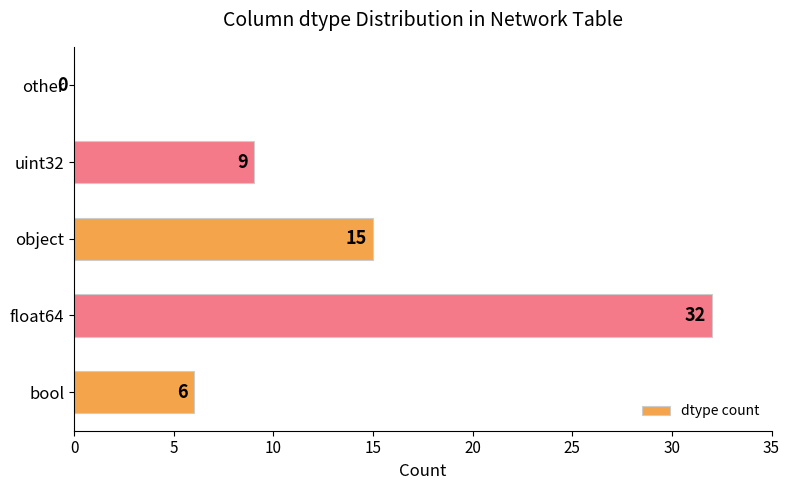

The value at float64 is 9. True or false?

False